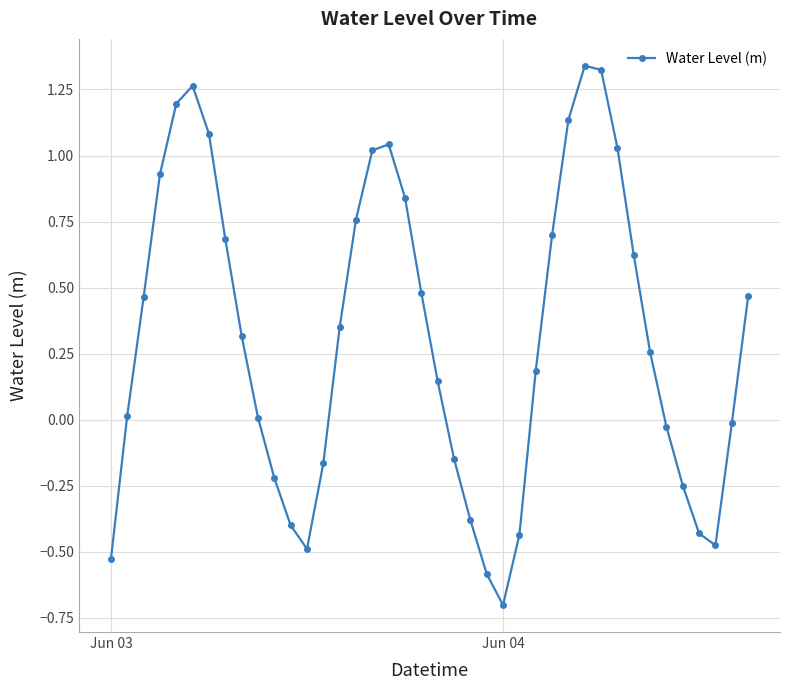

How many categories are shown in the chart?

40